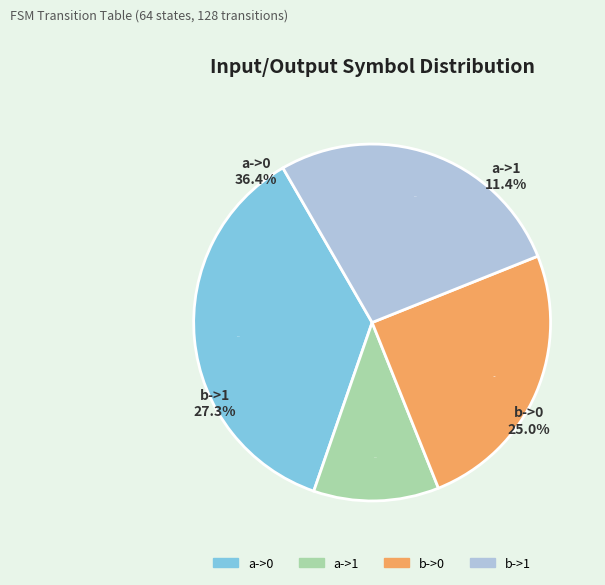

How many segments does this pie chart have?

4